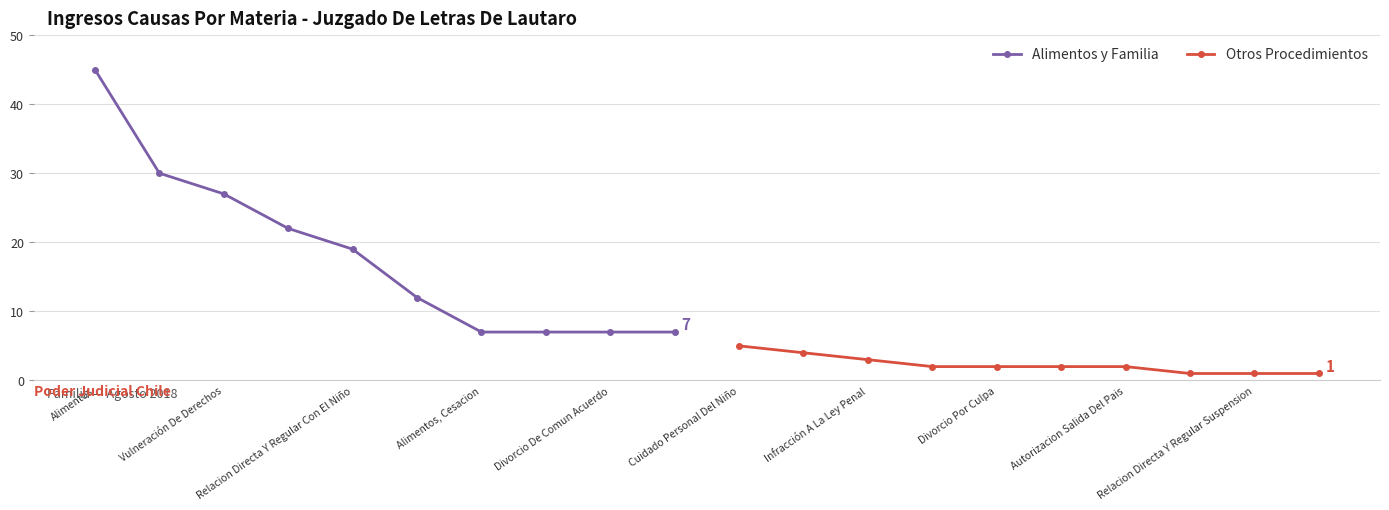

What are all the series names shown in the legend?

Alimentos y Familia, Otros Procedimientos